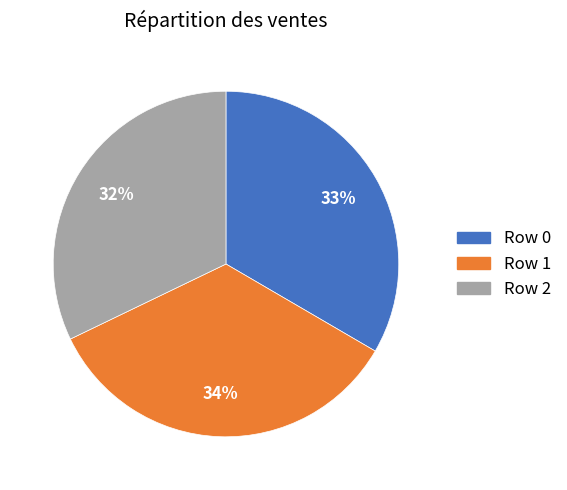

The Row 2 slice represents 41% of the pie. True or false?

False